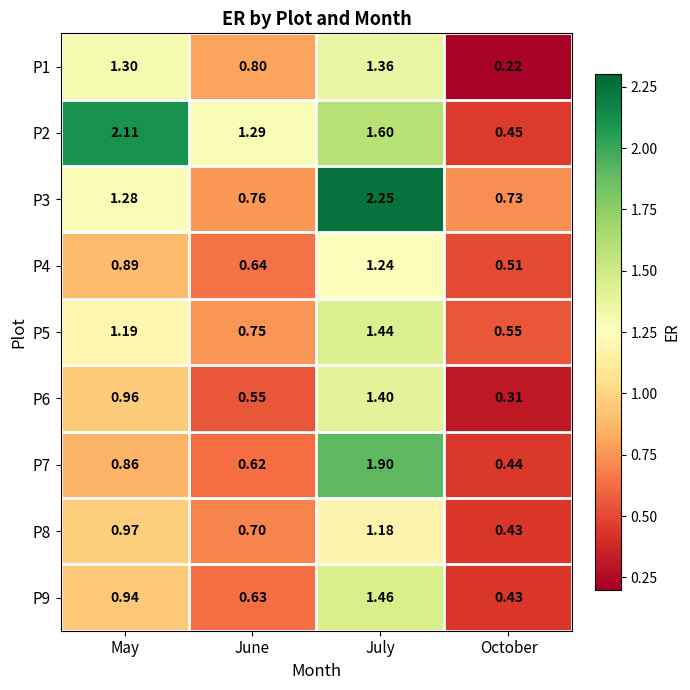

Is the value of P5 at June greater than the value of P3 at October?

Yes